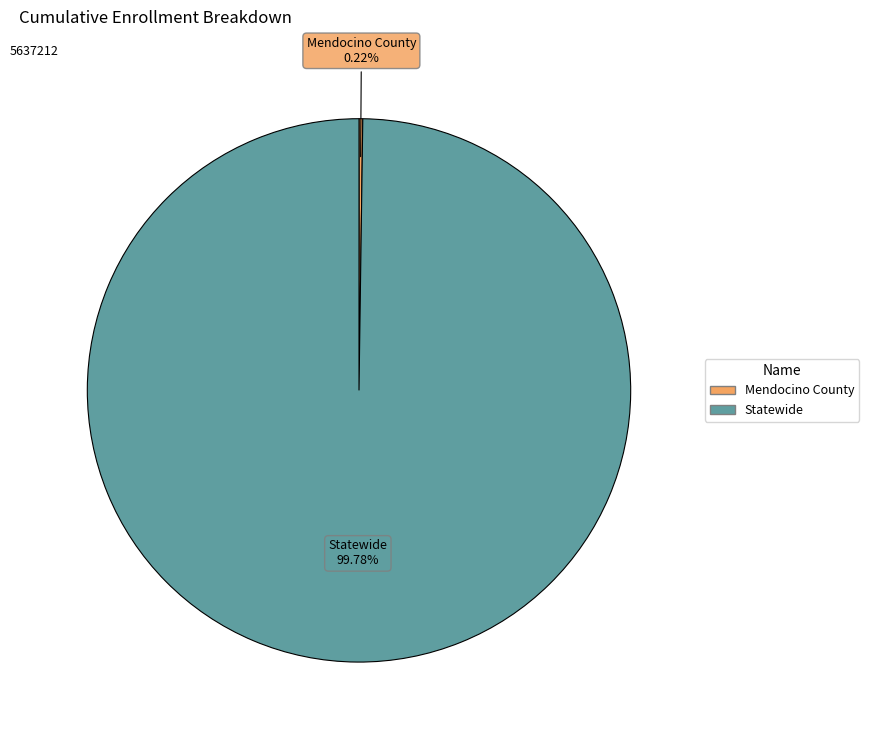

Does any single category account for the majority?

Yes